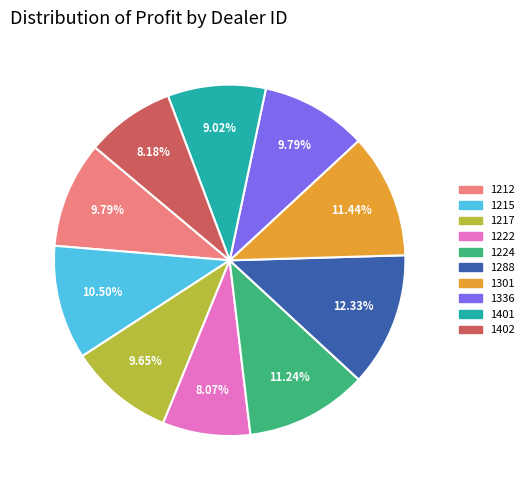

The 1336 slice represents 10% of the pie. True or false?

True